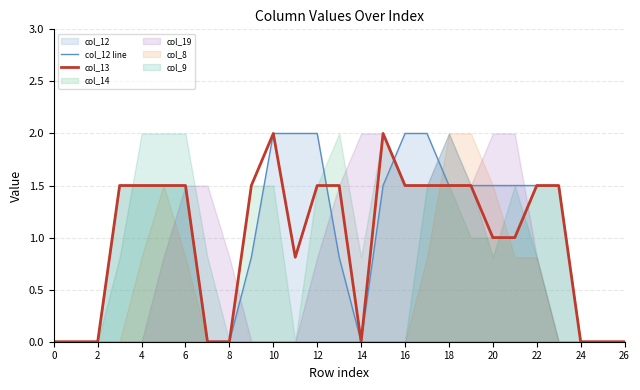

How many categories are shown in the chart?

27